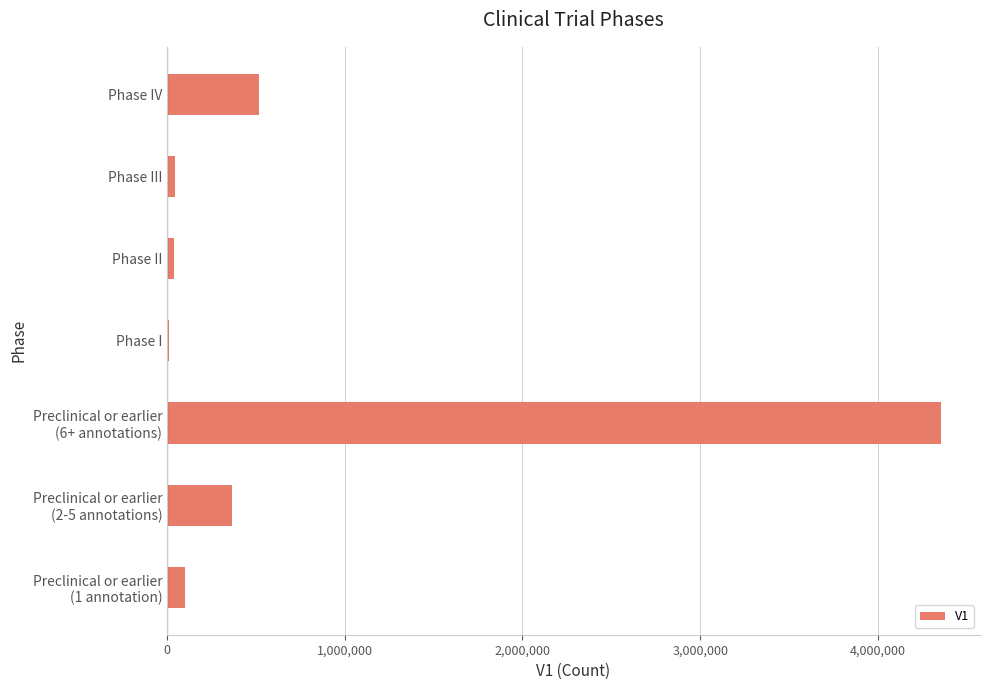

What is the sum of all values?

5439767